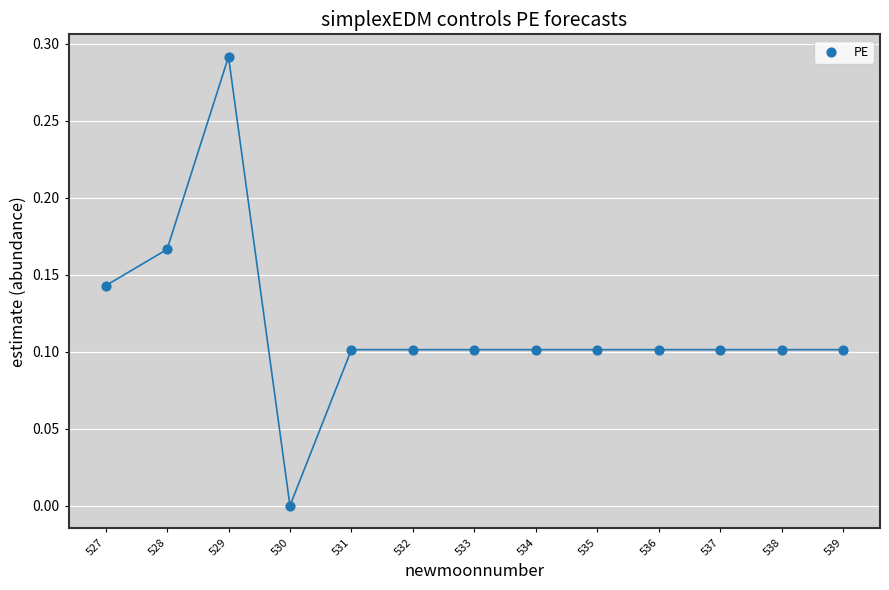

What is the range of X values (max minus min)?

12.0